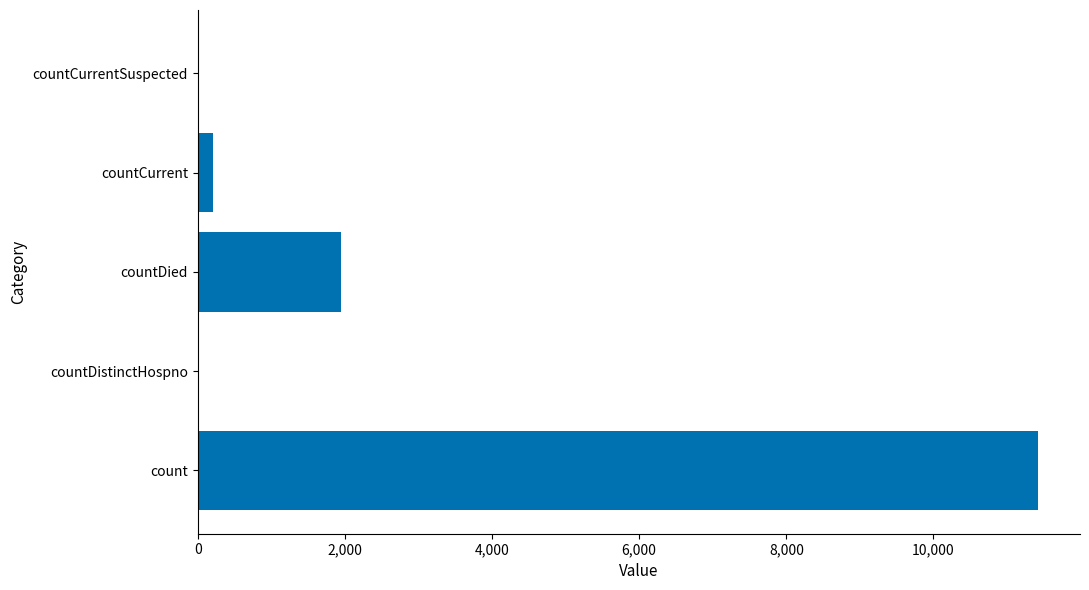

Which has a higher value, countDistinctHospno or countDied?

countDied